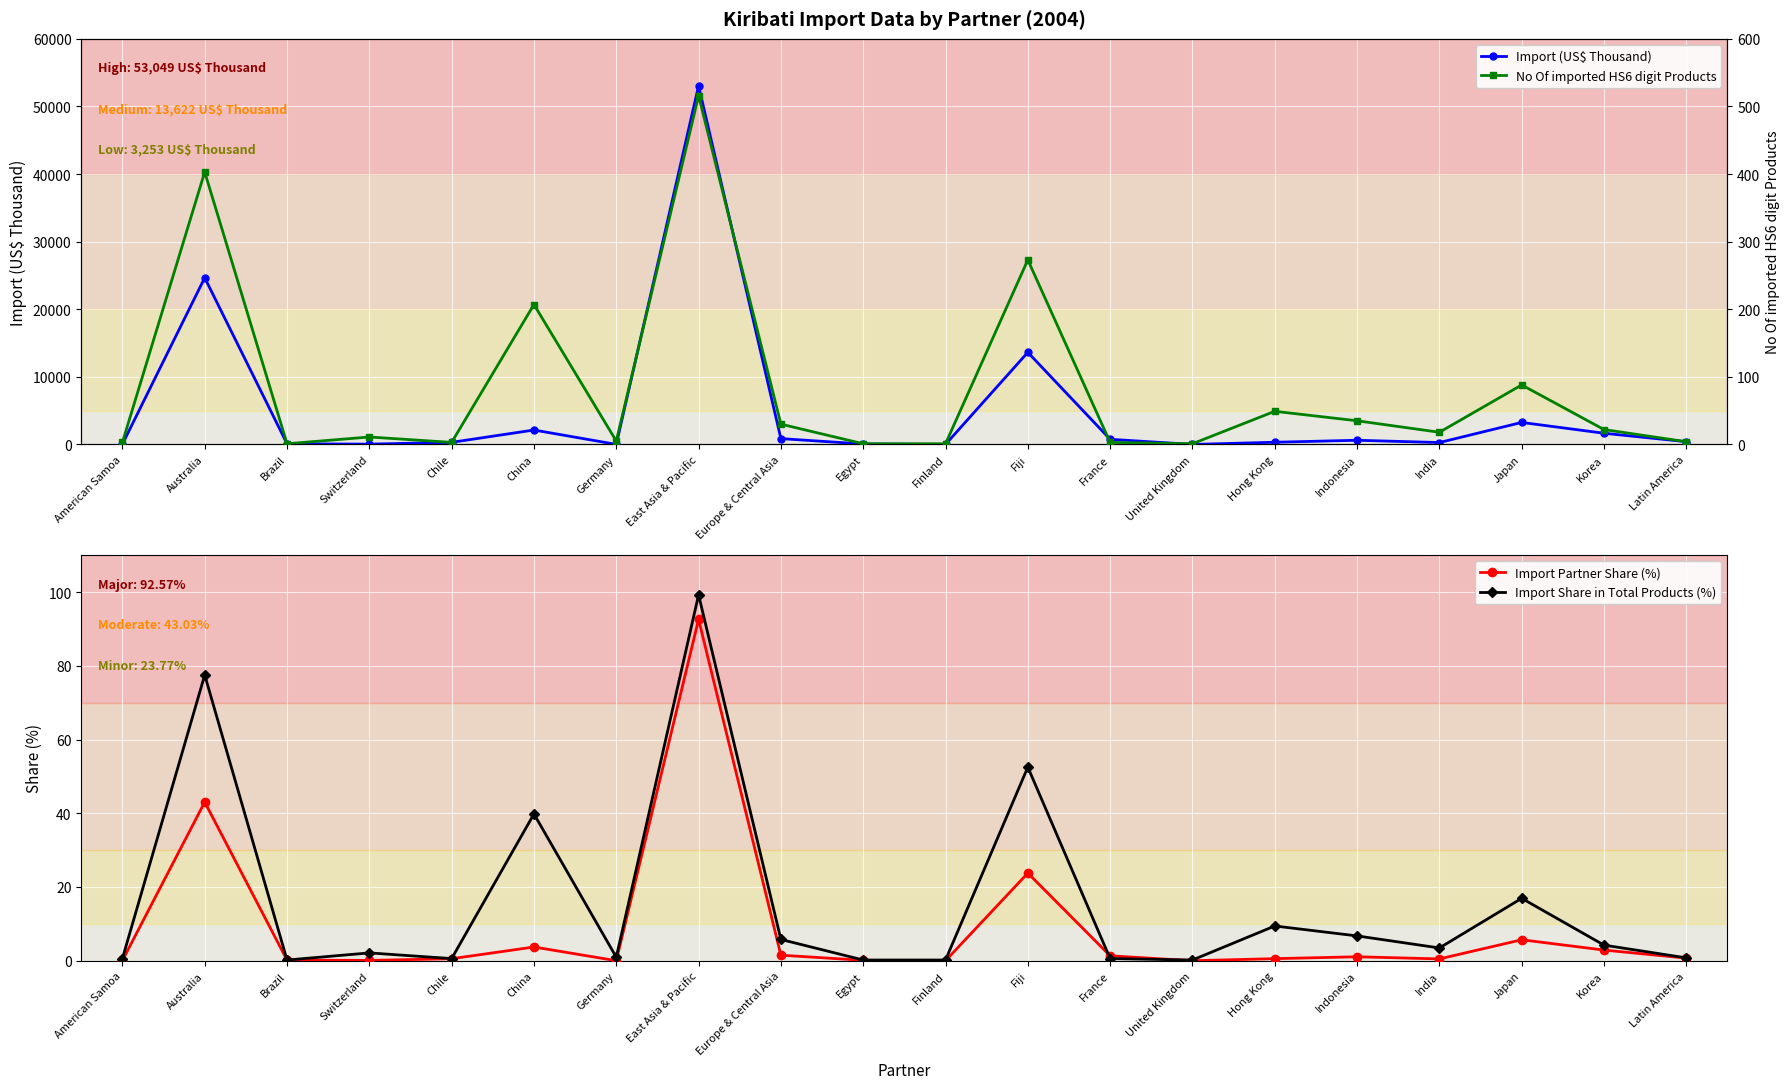

Is it true that No Of imported HS6 digit Products equals 11.0 at Switzerland?

True